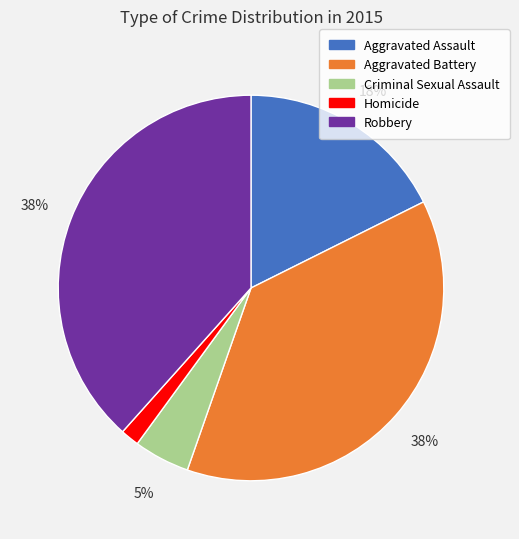

Is there any slice that represents more than half of the pie?

No